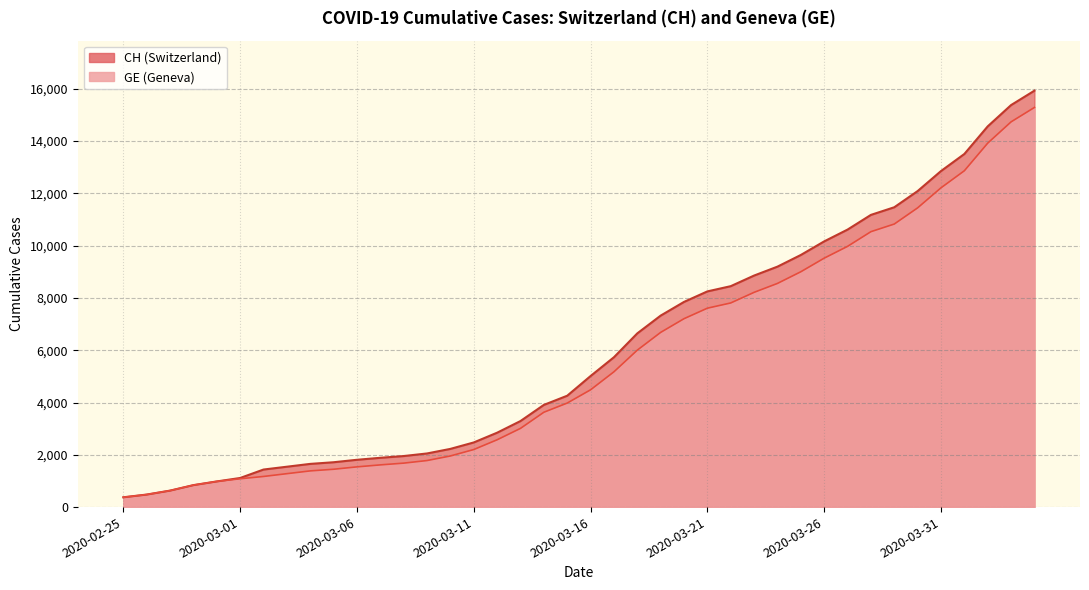

Reading right to left, list all the values displayed in this chart.

CH: 2020-04-04=15926	2020-04-03=15375	2020-04-02=14561	2020-04-01=13505	2020-03-31=12852	2020-03-30=12086	2020-03-29=11467	2020-03-28=11175	2020-03-27=10613	2020-03-26=10162	2020-03-25=9642	2020-03-24=9196	2020-03-23=8855	2020-03-22=8449	2020-03-21=8249	2020-03-20=7847	2020-03-19=7323	2020-03-18=6644	2020-03-17=5731	2020-03-16=5012	2020-03-15=4259	2020-03-14=3908	2020-03-13=3291	2020-03-12=2845	2020-03-11=2472	2020-03-10=2226	2020-03-09=2051	2020-03-08=1952	2020-03-07=1885	2020-03-06=1809	2020-03-05=1715	2020-03-04=1652	2020-03-03=1544	2020-03-02=1436	2020-03-01=1113	2020-02-29=981	2020-02-28=840	2020-02-27=630	2020-02-26=479	2020-02-25=375
GE: 2020-04-04=15284	2020-04-03=14733	2020-04-02=13919	2020-04-01=12863	2020-03-31=12210	2020-03-30=11444	2020-03-29=10825	2020-03-28=10533	2020-03-27=9971	2020-03-26=9520	2020-03-25=9000	2020-03-24=8554	2020-03-23=8213	2020-03-22=7807	2020-03-21=7607	2020-03-20=7205	2020-03-19=6681	2020-03-18=6002	2020-03-17=5174	2020-03-16=4485	2020-03-15=3978	2020-03-14=3627	2020-03-13=3010	2020-03-12=2574	2020-03-11=2201	2020-03-10=1955	2020-03-09=1780	2020-03-08=1681	2020-03-07=1614	2020-03-06=1538	2020-03-05=1447	2020-03-04=1384	2020-03-03=1278	2020-03-02=1171	2020-03-01=1083	2020-02-29=981	2020-02-28=840	2020-02-27=630	2020-02-26=479	2020-02-25=375